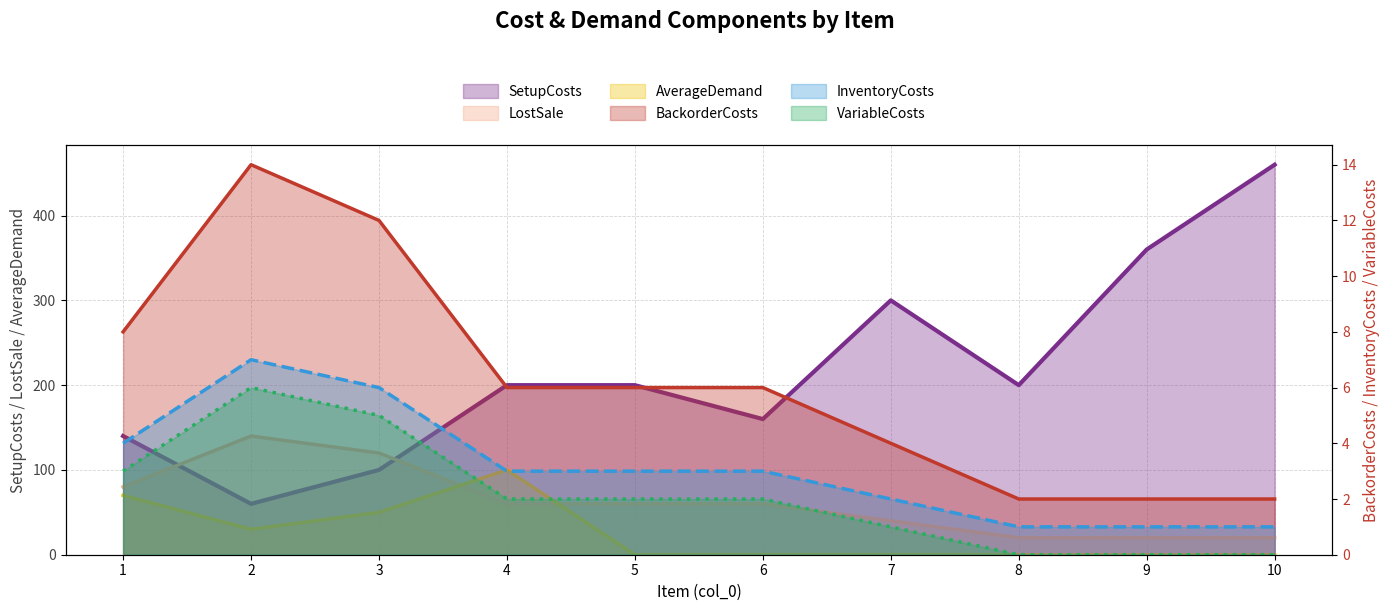

How many interior local peaks does the BackorderCosts series have?

1